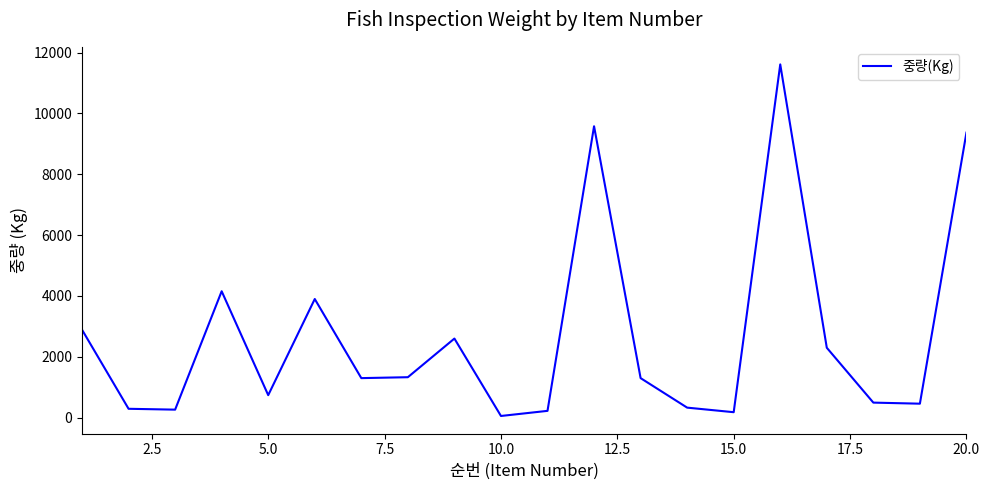

What is the average value?

2668